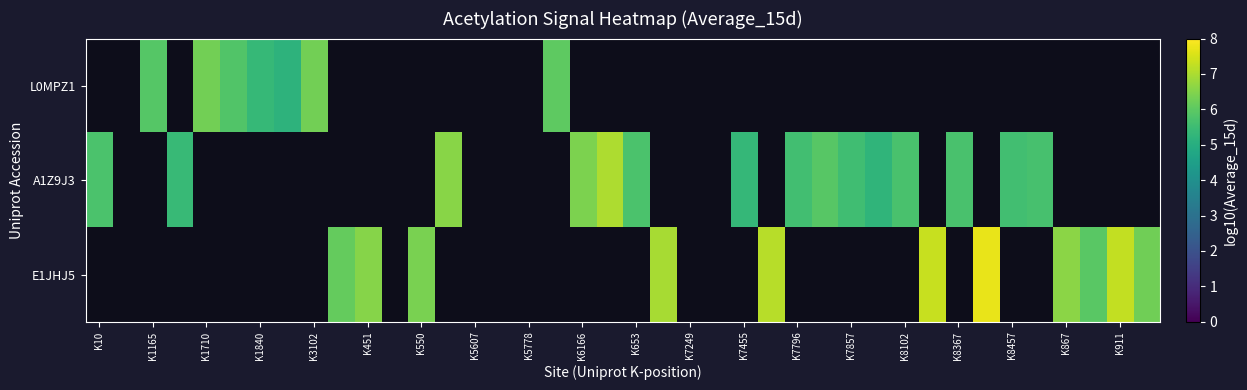

How many values in E1JHJ5 are above zero?

11